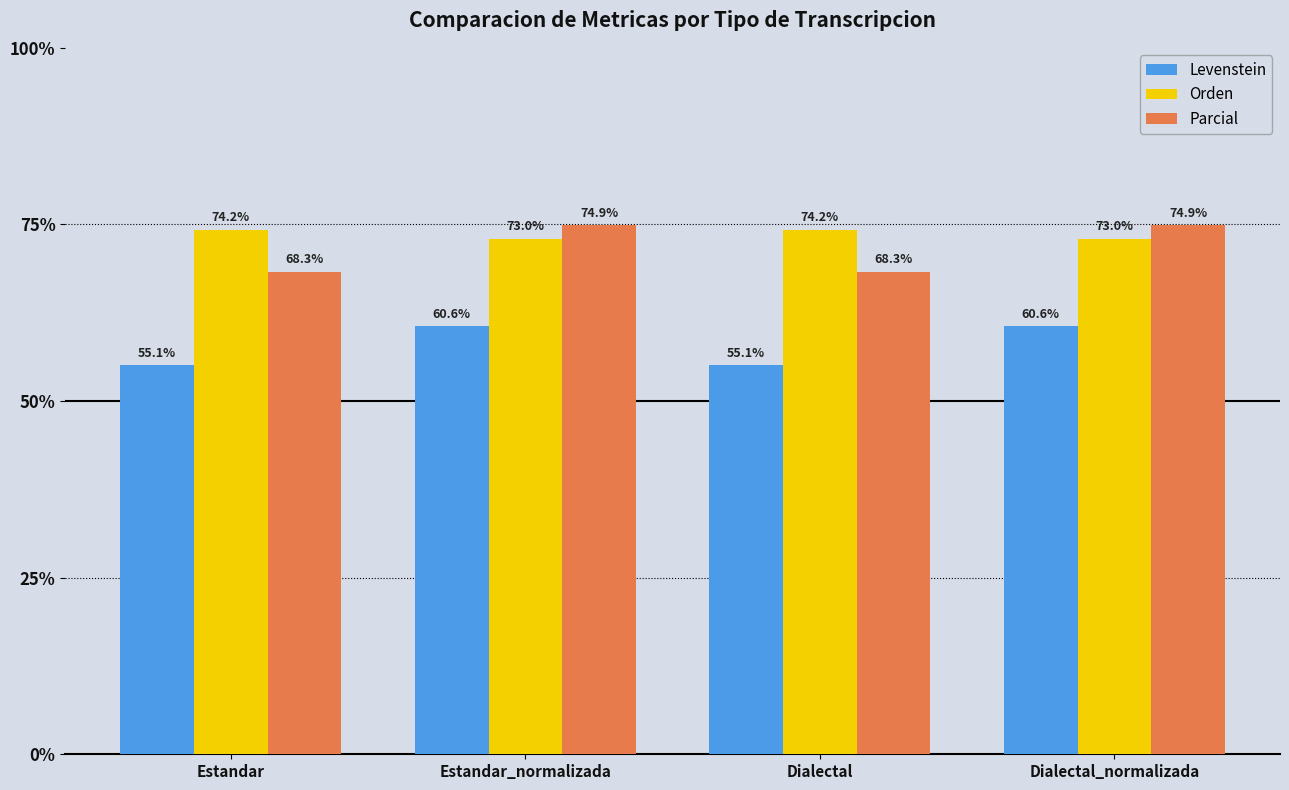

What position from the left is Dialectal?

3